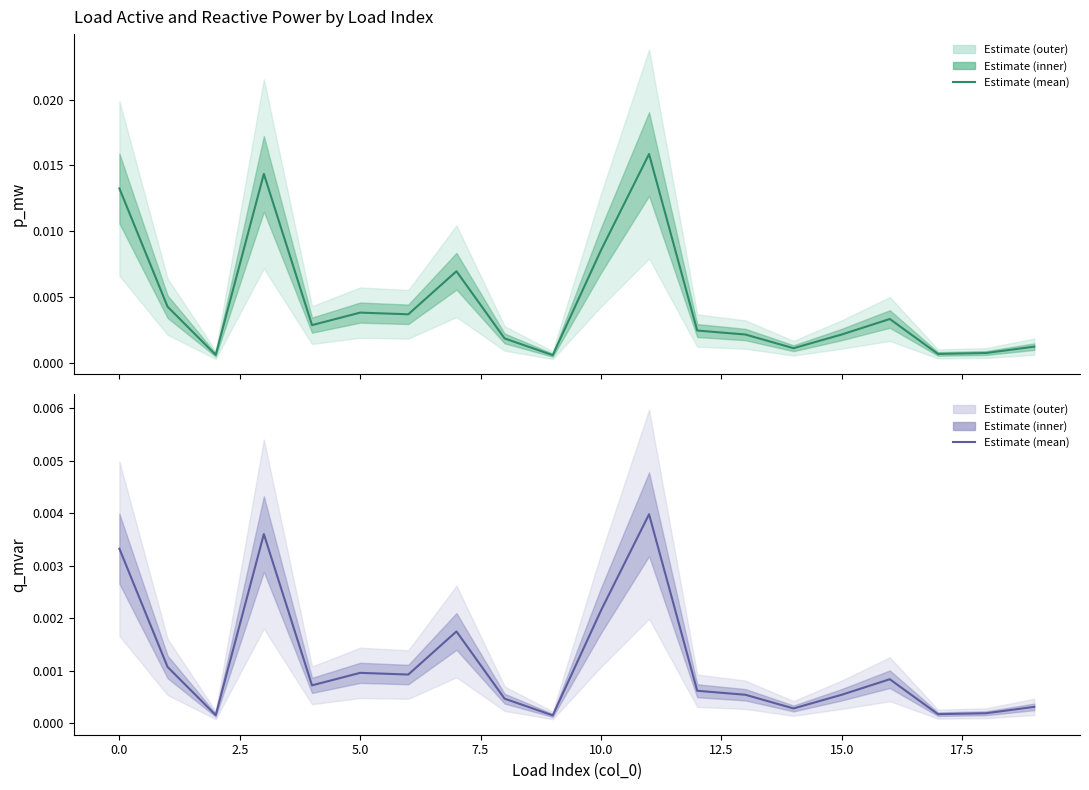

Which series has the largest total across all categories?

p_mw